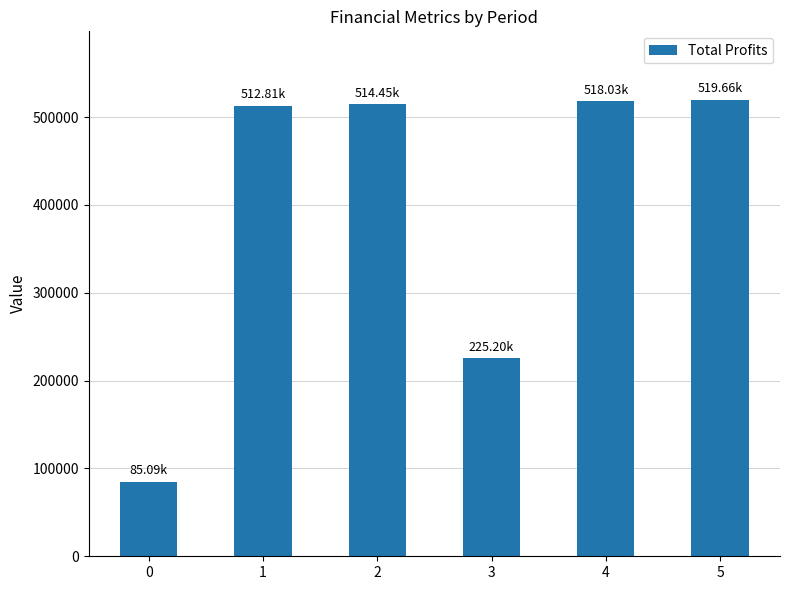

Between 0 and 3, which is larger?

3